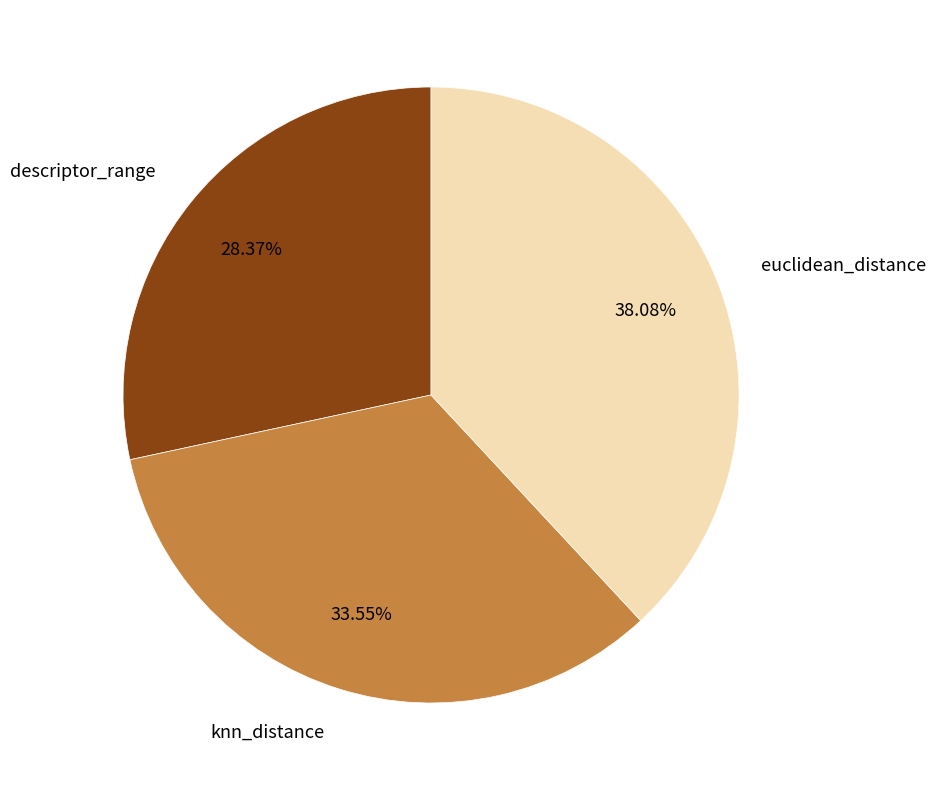

What percentage is the knn_distance slice, to the nearest percent?

34%